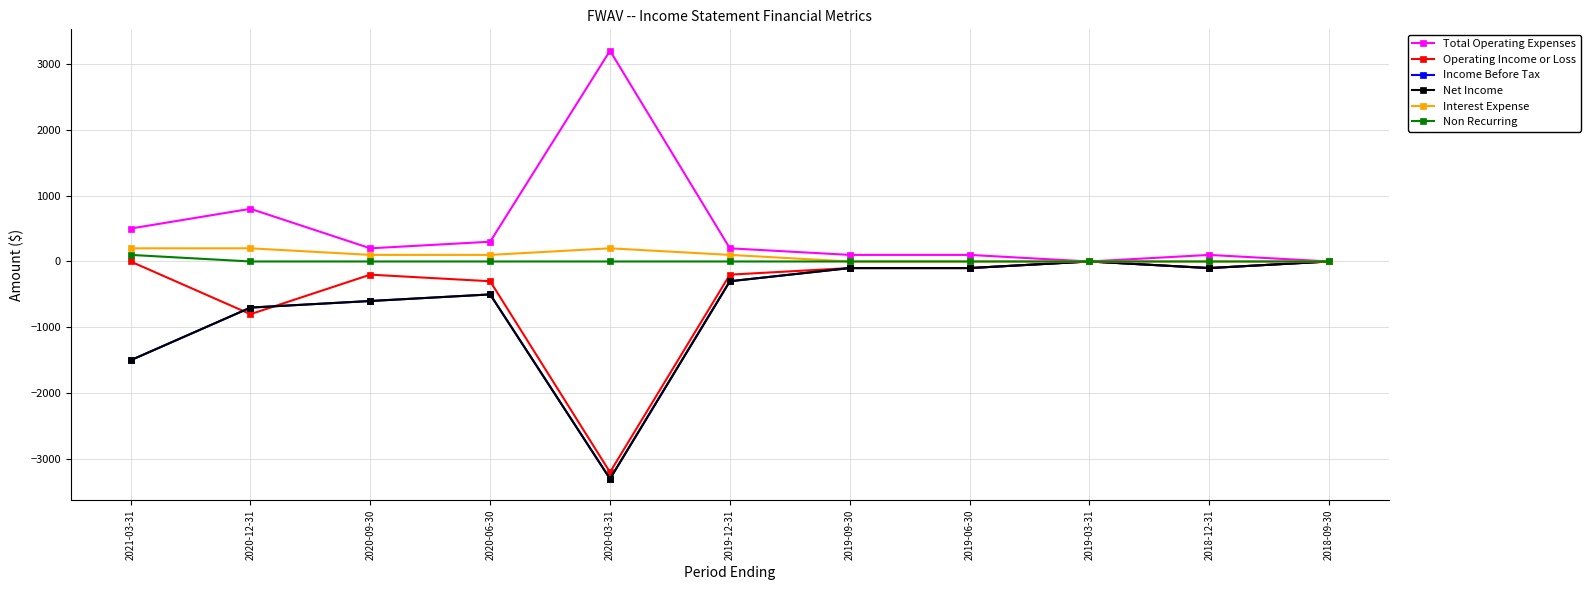

Which category has the highest value in the Income Before Tax series?

2019-03-31